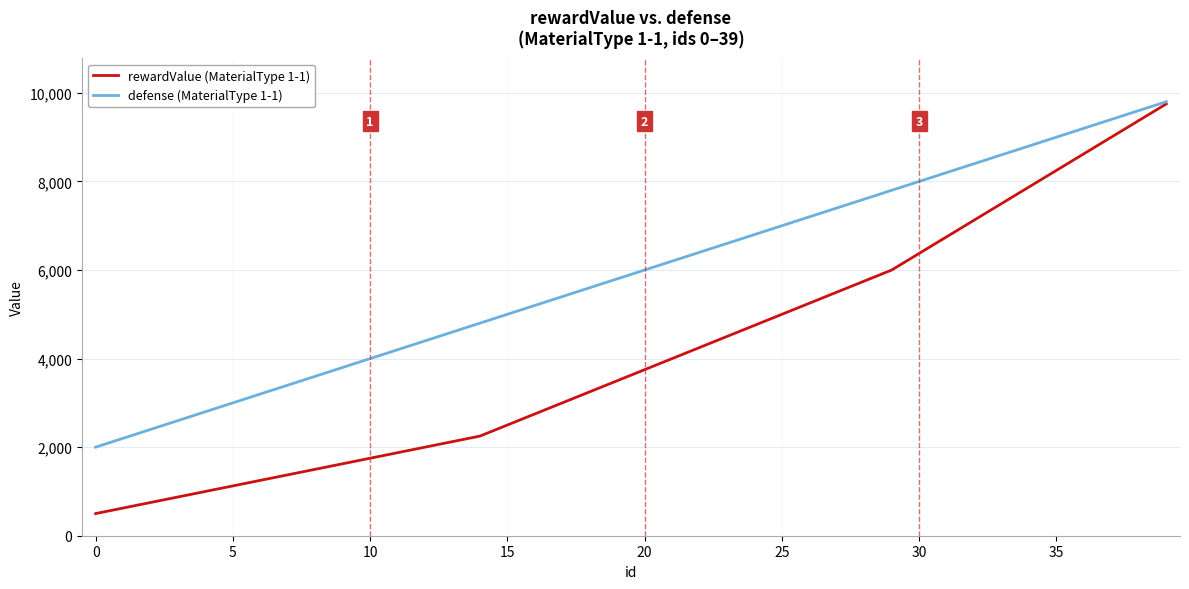

How many lines are shown in the chart?

2